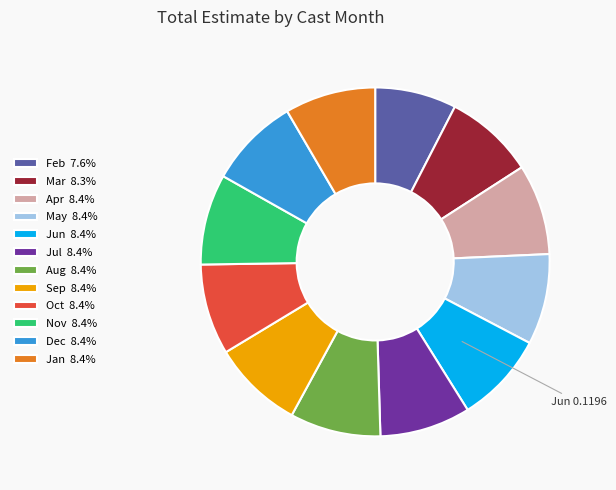

Is the sum of Feb 7.6% and May 8.4% greater than half?

No